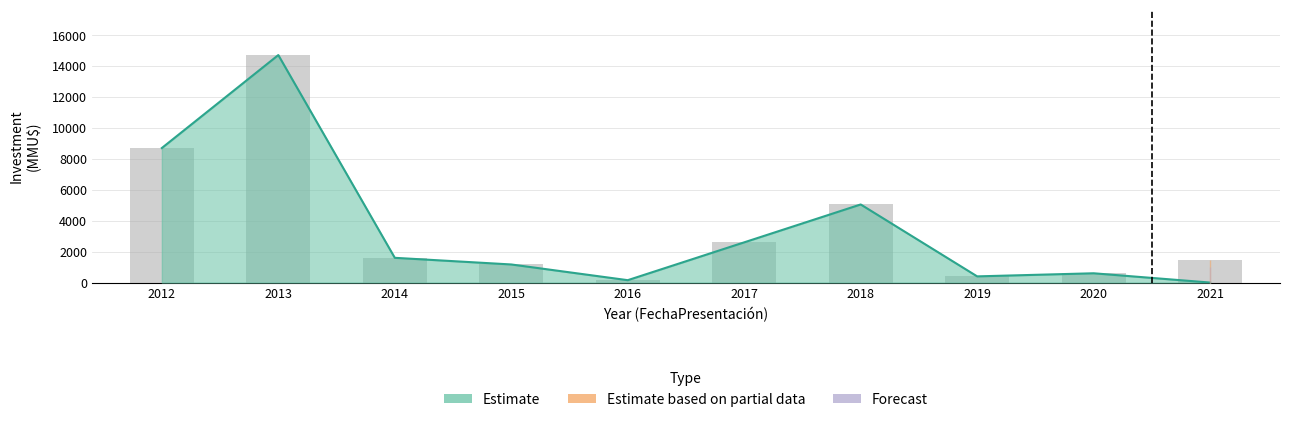

Reading left to right, list all the values displayed in this chart.

Estimate: 8700	14711	1600	1170	154	2601	5050	400	600	0
Estimate based on partial data: 0	0	0	0	0	0	0	0	0	1480
Forecast: 0	0	0	0	0	0	0	0	0	1000